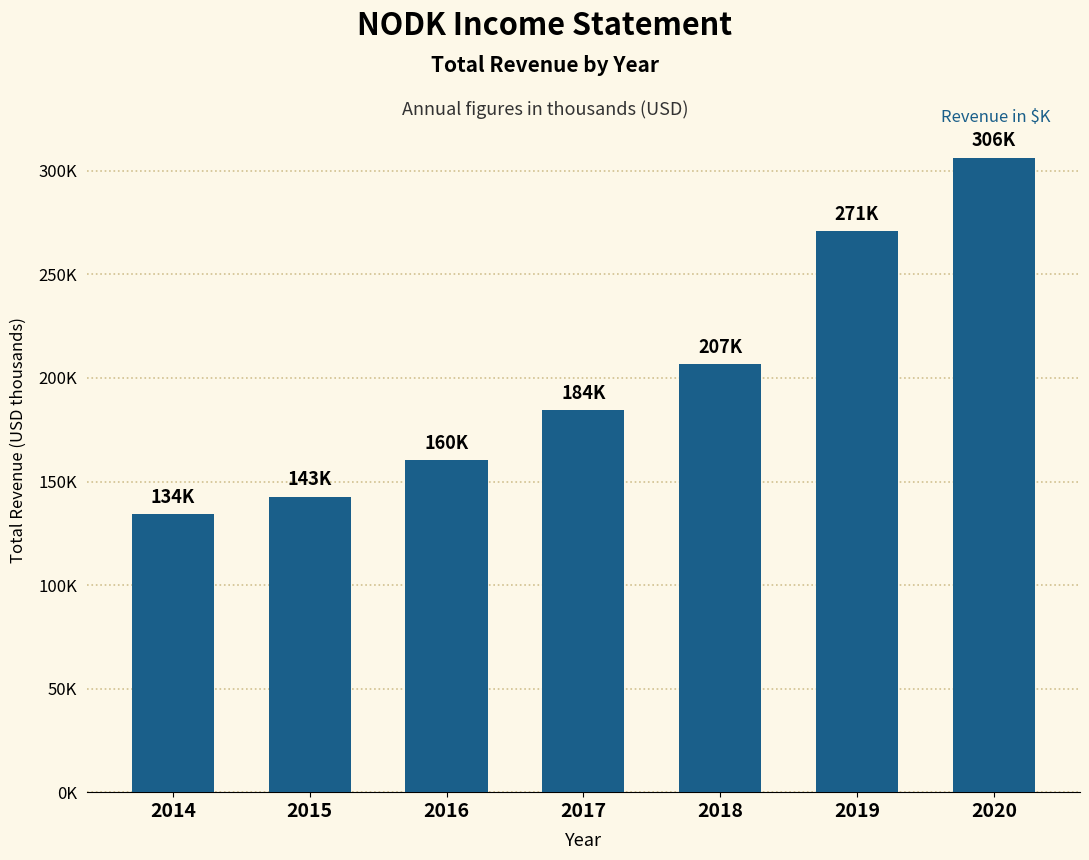

Does the chart contain any negative values?

No